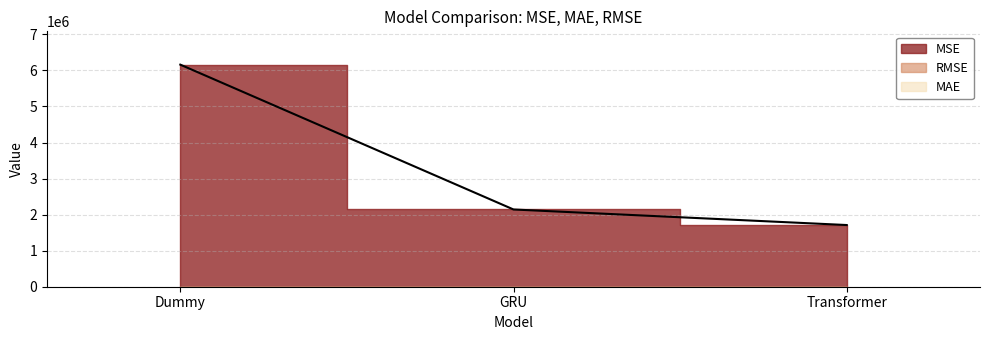

The RMSE series shows 1650.3 at Dummy. True or false?

False